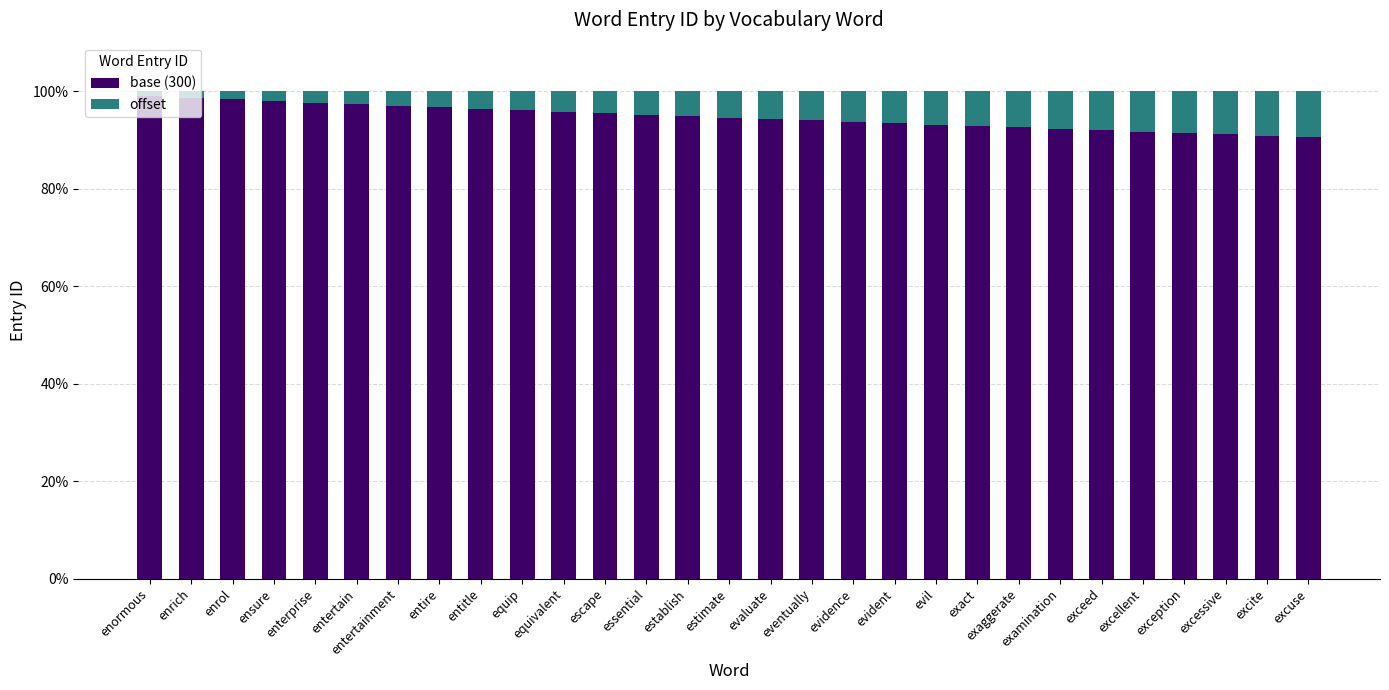

What is the average value of the base (300) series?

94.7